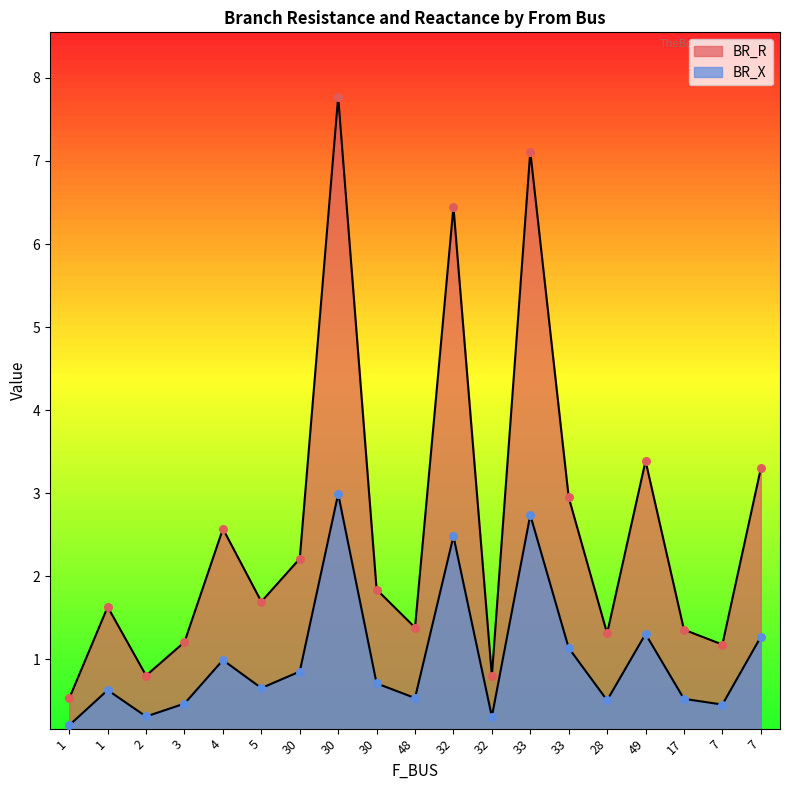

Which series reaches the maximum Y coordinate?

BR_R